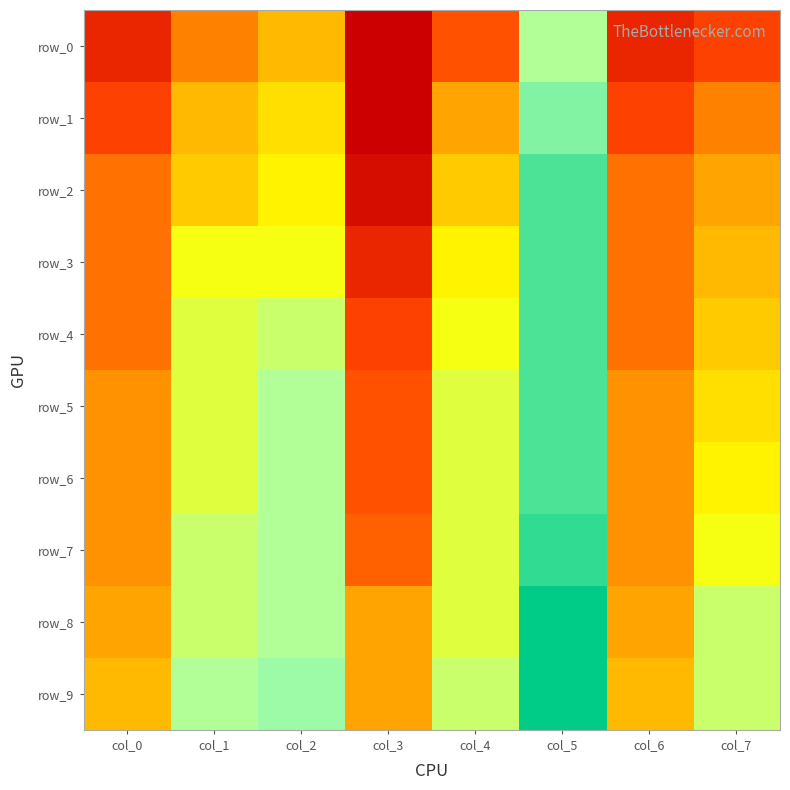

Rank the categories by row_0 value from highest to lowest.

col_5, col_2, col_1, col_4, col_7, col_0, col_6, col_3